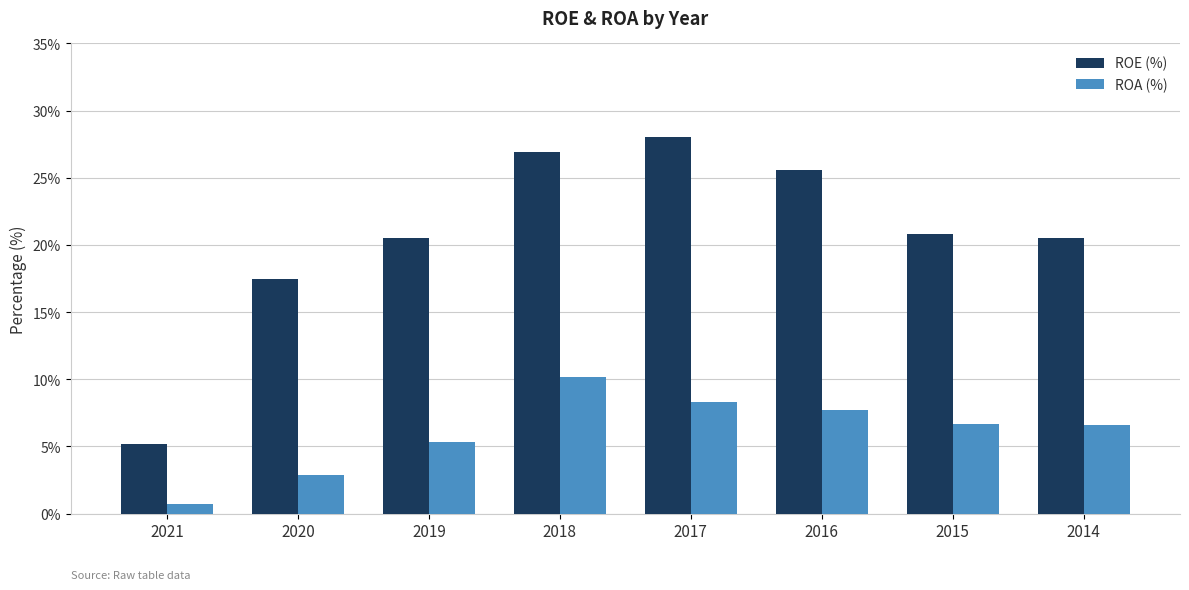

What is the total value across all series at 2016?

33.3